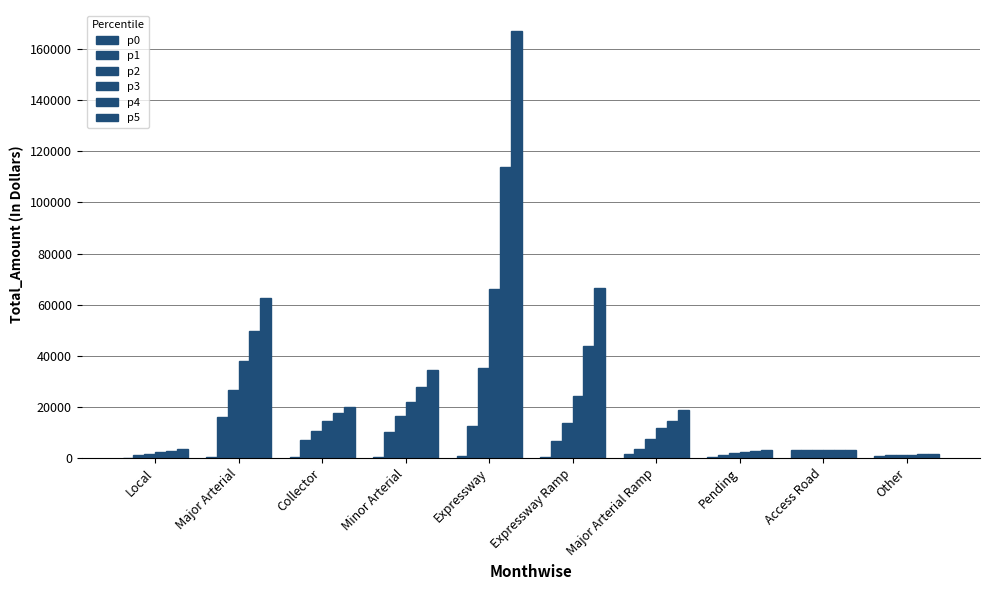

List the series in order of their peak value, lowest first.

p0, p1, p2, p3, p4, p5